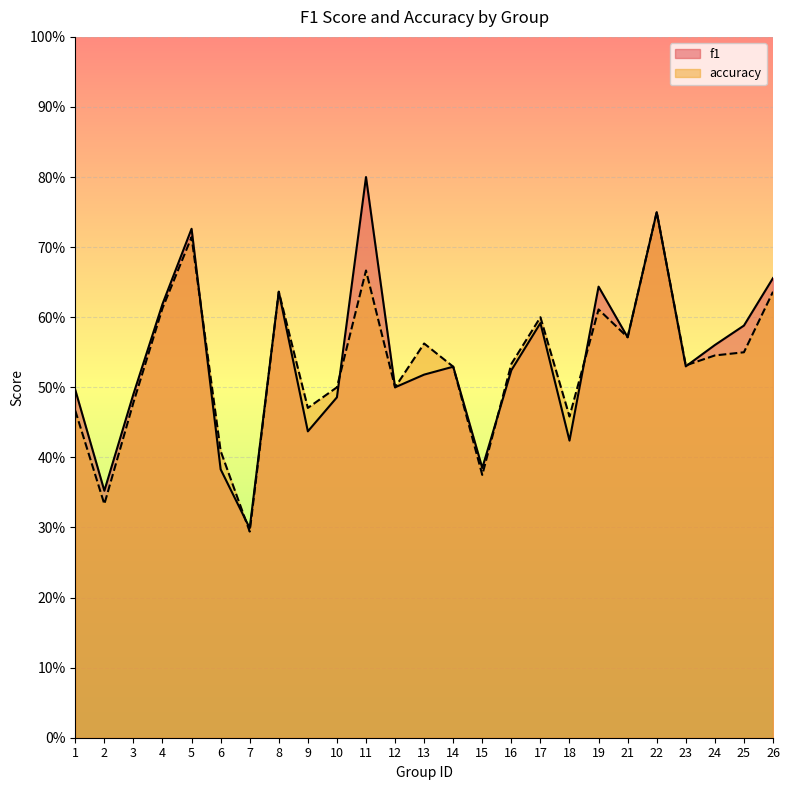

What is the difference between the f1 values at 23 and 4?

0.1